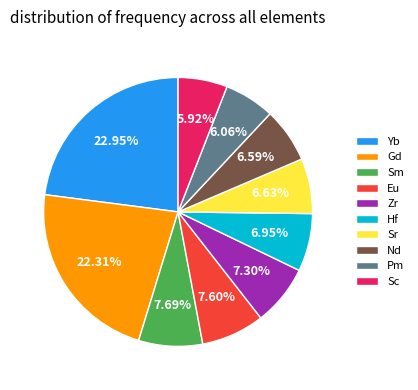

Which category has the biggest portion of the pie?

Yb